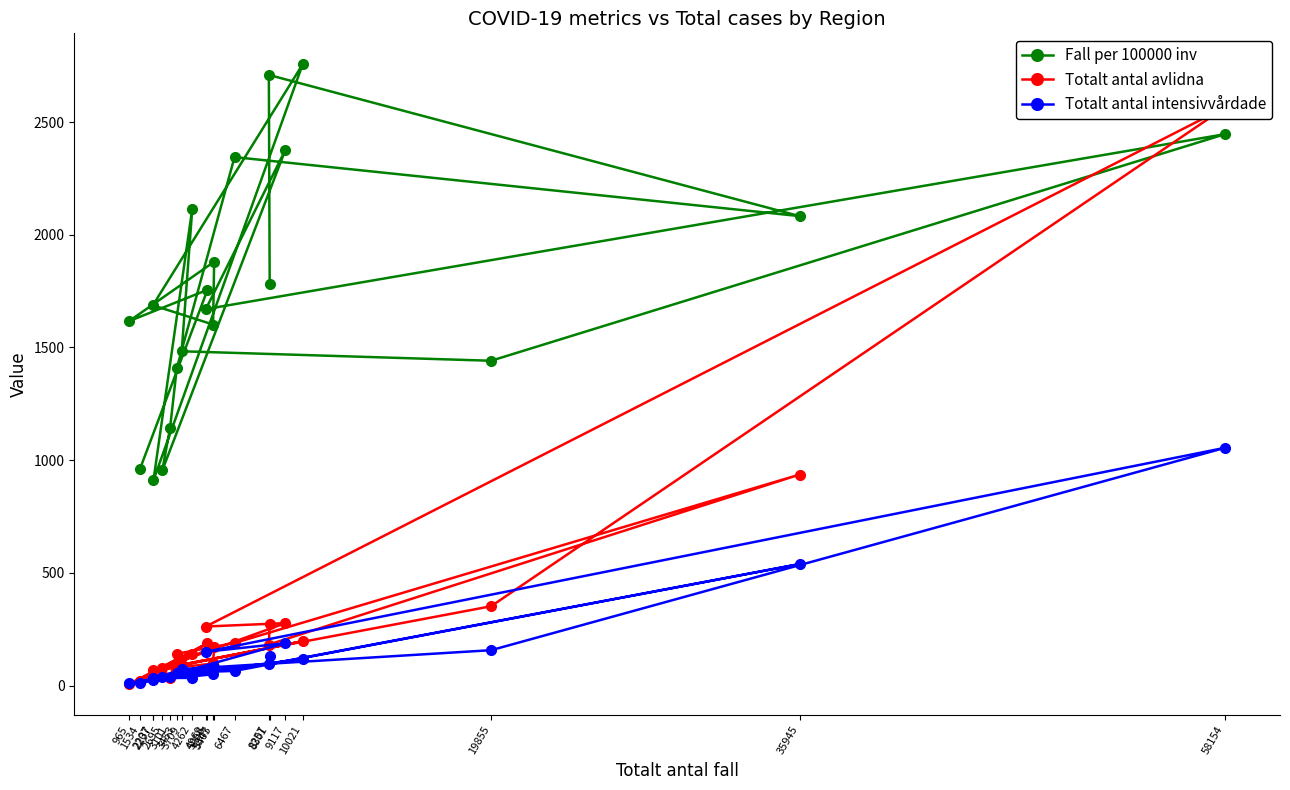

How many values in the Totalt antal avlidna series exceed 172?

10